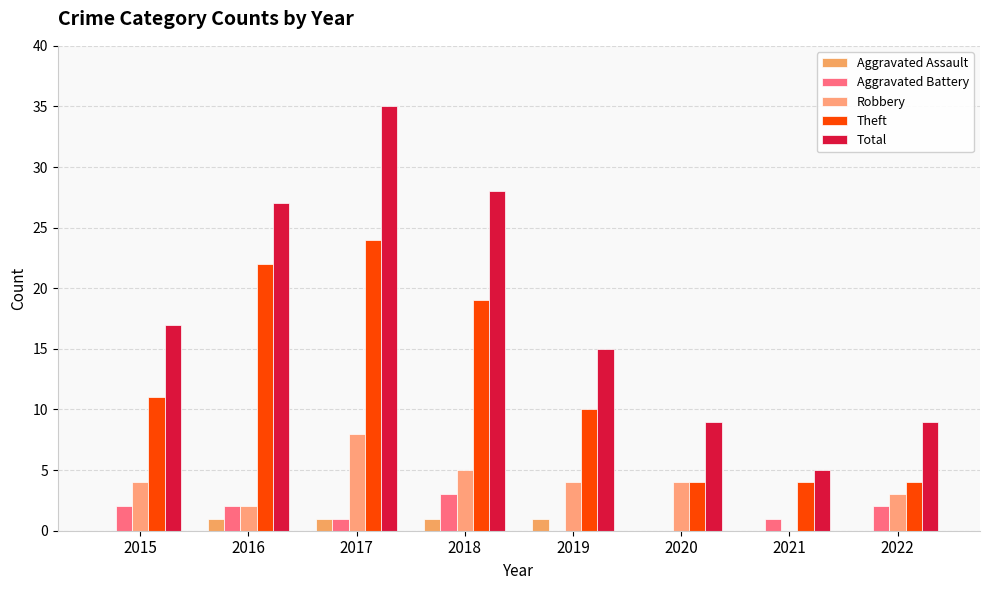

Reading left to right, transcribe all the data shown in this chart.

Aggravated Assault: 2015=0	2016=1	2017=1	2018=1	2019=1	2020=0	2021=0	2022=0
Aggravated Battery: 2015=2	2016=2	2017=1	2018=3	2019=0	2020=0	2021=1	2022=2
Robbery: 2015=4	2016=2	2017=8	2018=5	2019=4	2020=4	2021=0	2022=3
Theft: 2015=11	2016=22	2017=24	2018=19	2019=10	2020=4	2021=4	2022=4
Total: 2015=17	2016=27	2017=35	2018=28	2019=15	2020=9	2021=5	2022=9